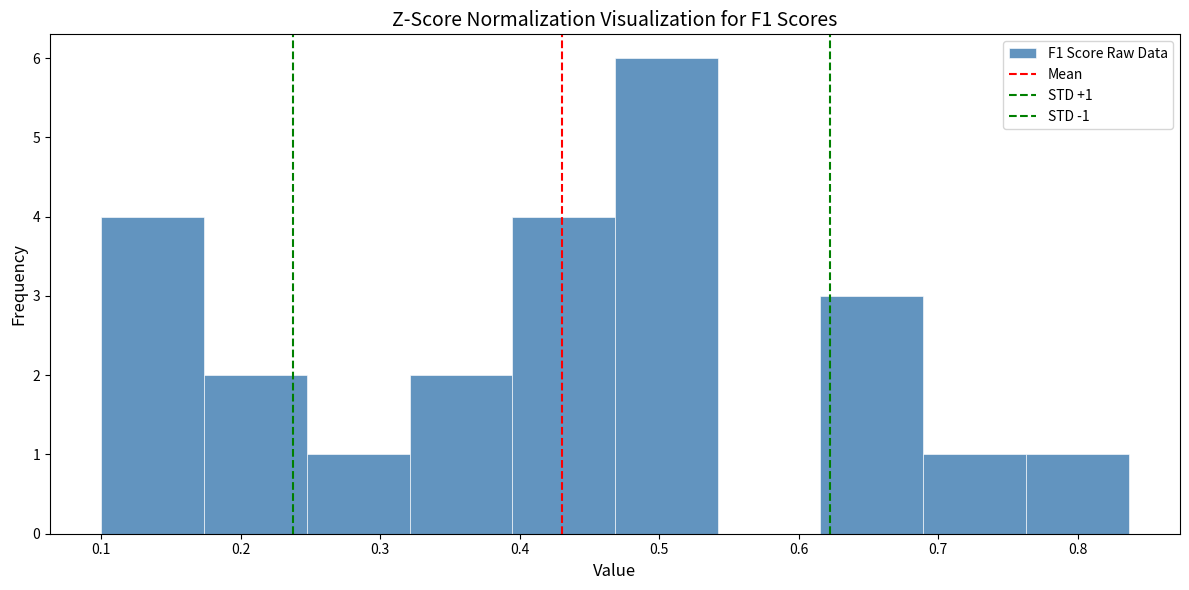

Over which range of the x-axis is the bar tallest?

0.47 to 0.54